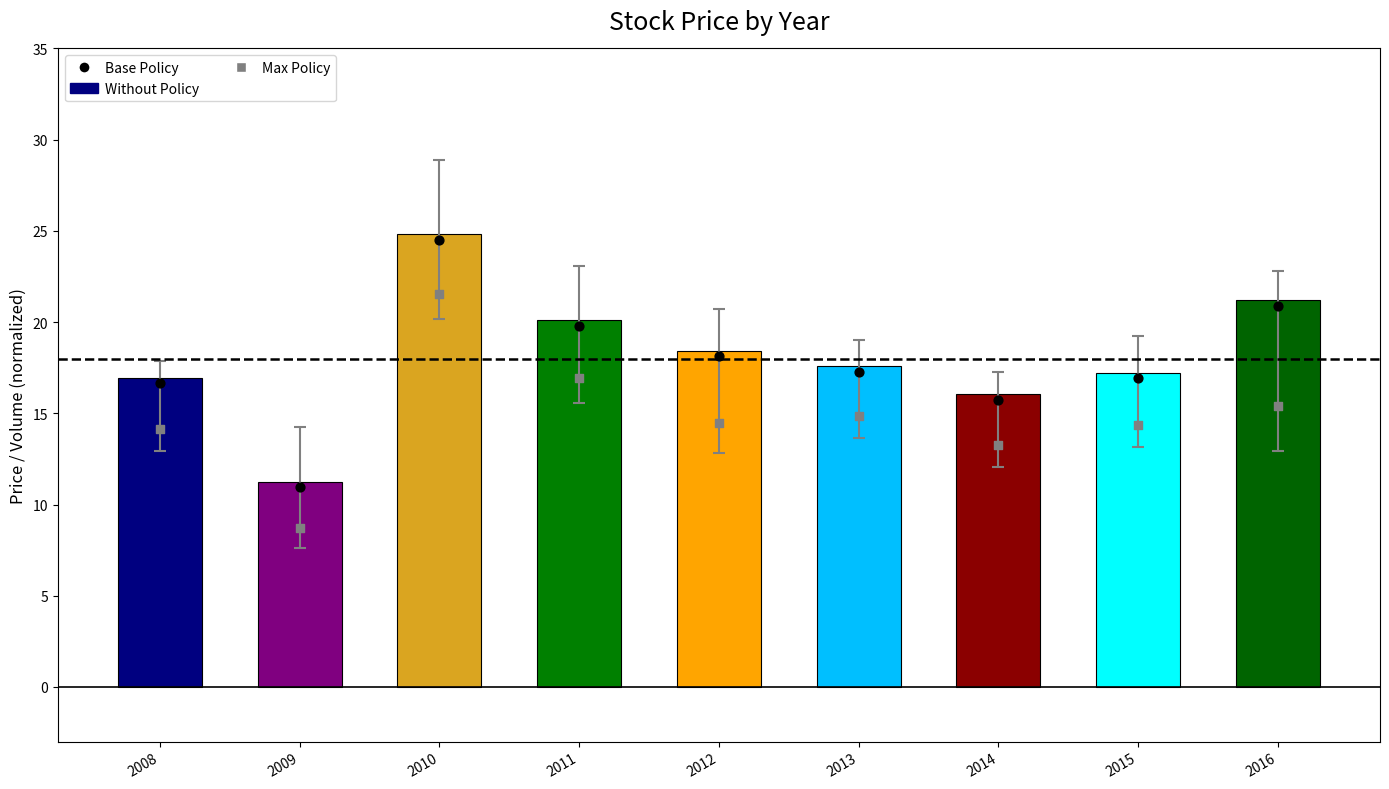

What is the total value across all series at 2011?

56.8